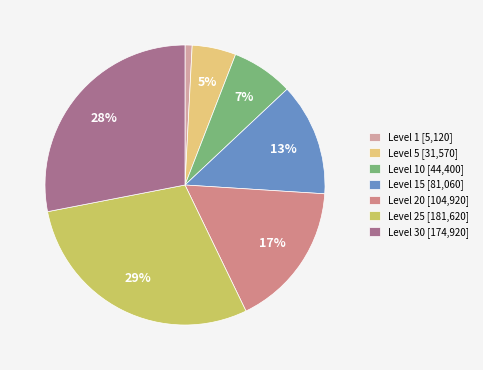

How many slices are in this pie chart?

7